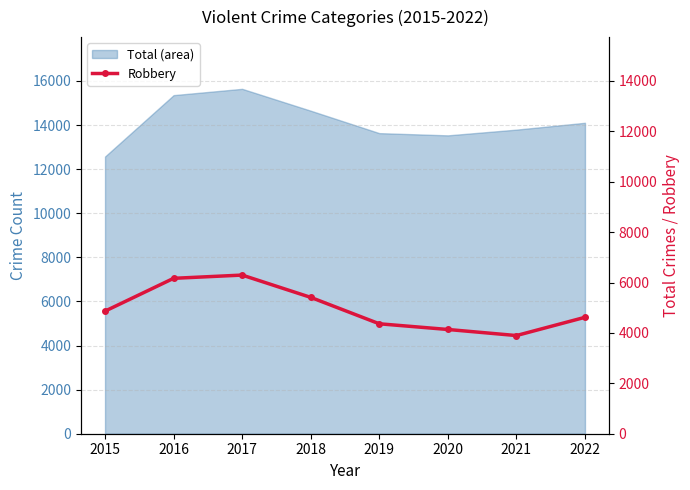

Between 2017 and 2018, which is larger?

2017